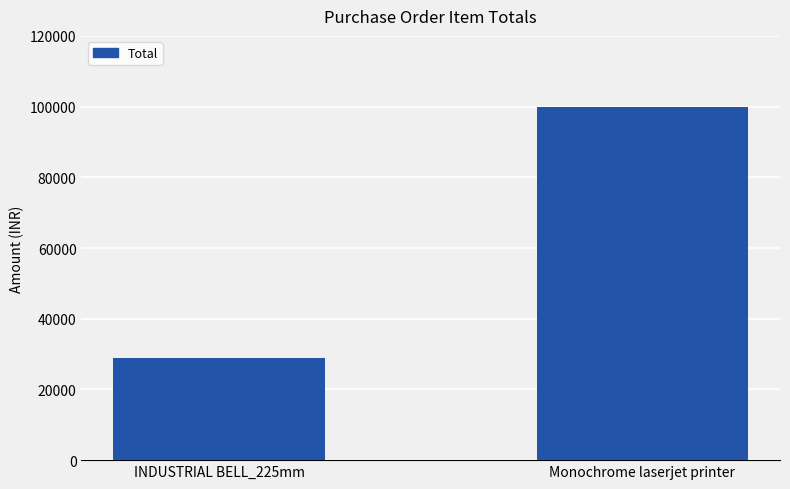

Where is the data nearest to the value 64395?

INDUSTRIAL BELL_225mm